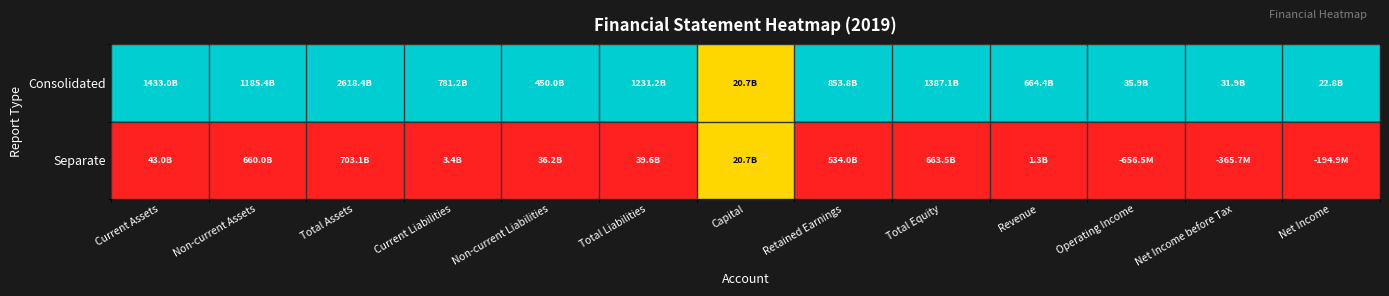

Which series has the largest total across all categories?

Consolidated